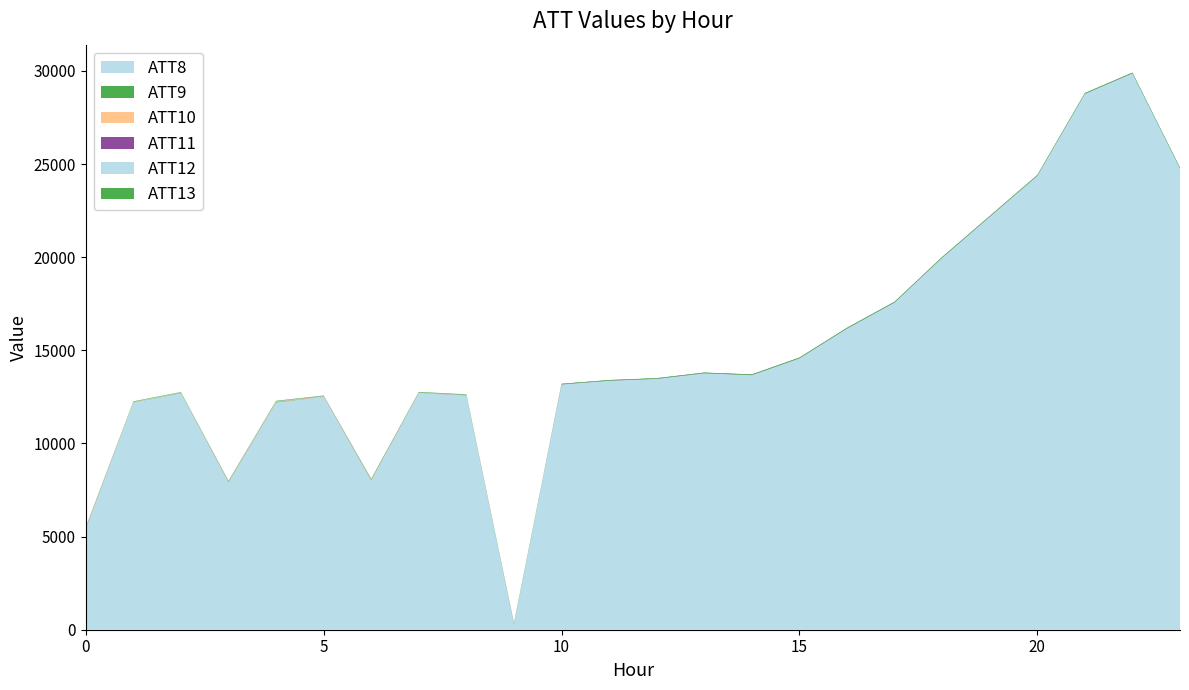

Reading left to right, extract all data points from this chart.

ATT8: 0=5400.0	1=12200.0	2=12700.0	3=7900.0	4=12200.0	5=12500.0	6=8000.0	7=12700.0	8=12600.0	9=300.0	10=13200.0	11=13400.0	12=13500.0	13=13800.0	14=13700.0	15=14600.0	16=16200.0	17=17600.0	18=20000.0	19=22200.0	20=24400.0	21=28800.0	22=29900.0	23=24800.0
ATT9: 0=30.5	1=13.4	2=21.2	3=26.4	4=30.2	5=6.6	6=23.6	7=1.1	8=-10.0	9=-10.0	10=-10.0	11=-10.0	12=-10.0	13=-10.0	14=-10.0	15=-10.0	16=-10.0	17=-10.0	18=-10.0	19=-10.0	20=-10.0	21=-10.0	22=-10.0	23=-10.0
ATT10: 0=25.3	1=18.2	2=11.2	3=25.6	4=20.8	5=22.4	6=28.2	7=15.9	8=6.1	9=15.5	10=-10.0	11=-10.0	12=-10.0	13=-10.0	14=-10.0	15=-10.0	16=-10.0	17=-10.0	18=-10.0	19=-10.0	20=-10.0	21=-10.0	22=-10.0	23=-10.0
ATT11: 0=17.8	1=-1.2	2=-0.3	3=15.8	4=7.6	5=13.6	6=21.7	7=13.4	8=6.2	9=16.5	10=-10.0	11=-10.0	12=-10.0	13=-10.0	14=-10.0	15=-10.0	16=-10.0	17=-10.0	18=-10.0	19=-10.0	20=-10.0	21=-10.0	22=-10.0	23=-10.0
ATT12: 0=6.3	1=6.3	2=5.9	3=8.1	4=8.9	5=8.6	6=8.4	7=8.9	8=8.7	9=9.5	10=8.8	11=8.8	12=8.4	13=7.9	14=7.7	15=8.9	16=8.1	17=7.9	18=9.1	19=9.6	20=10.6	21=12.1	22=11.0	23=8.1
ATT13: 0=28.3	1=25.9	2=24.2	3=24.4	4=25.0	5=25.1	6=28.7	7=30.5	8=29.2	9=30.9	10=27.0	11=28.4	12=29.7	13=30.8	14=33.8	15=35.6	16=35.5	17=36.1	18=35.7	19=34.9	20=35.7	21=36.4	22=35.2	23=33.7